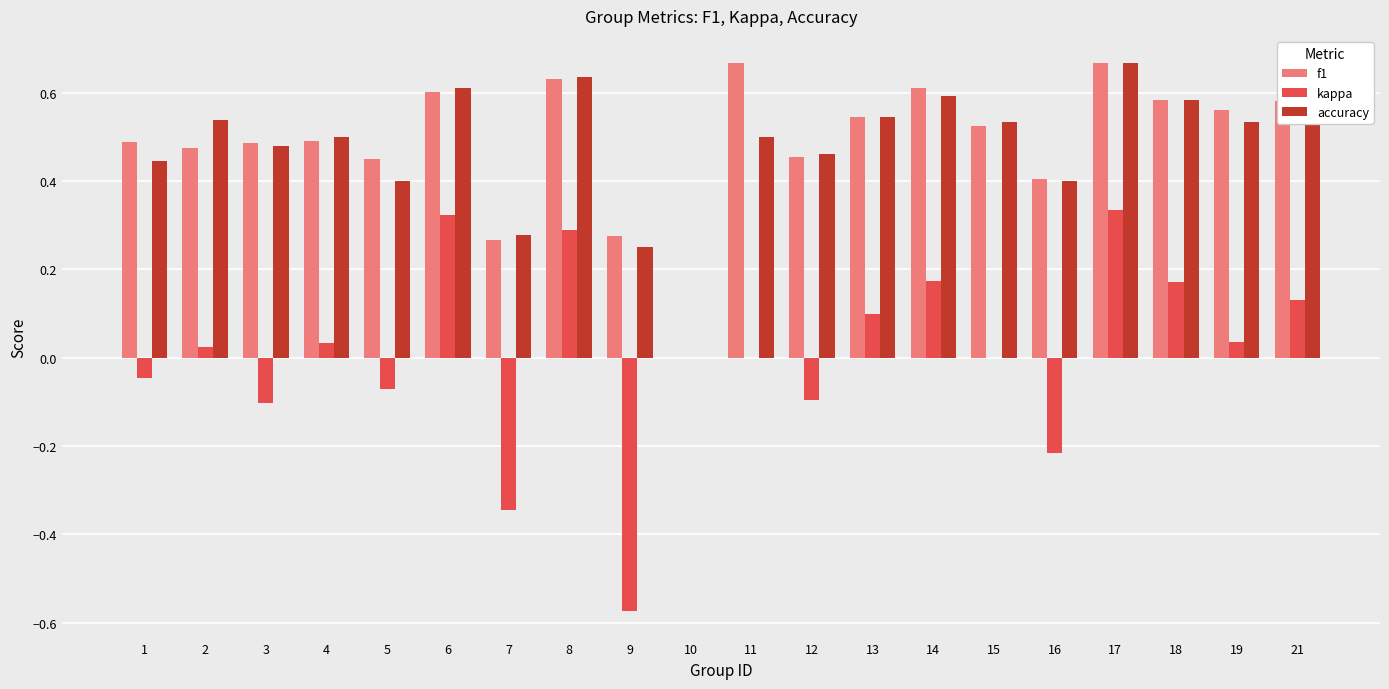

The value of accuracy at 2 is 0.2. True or false?

False